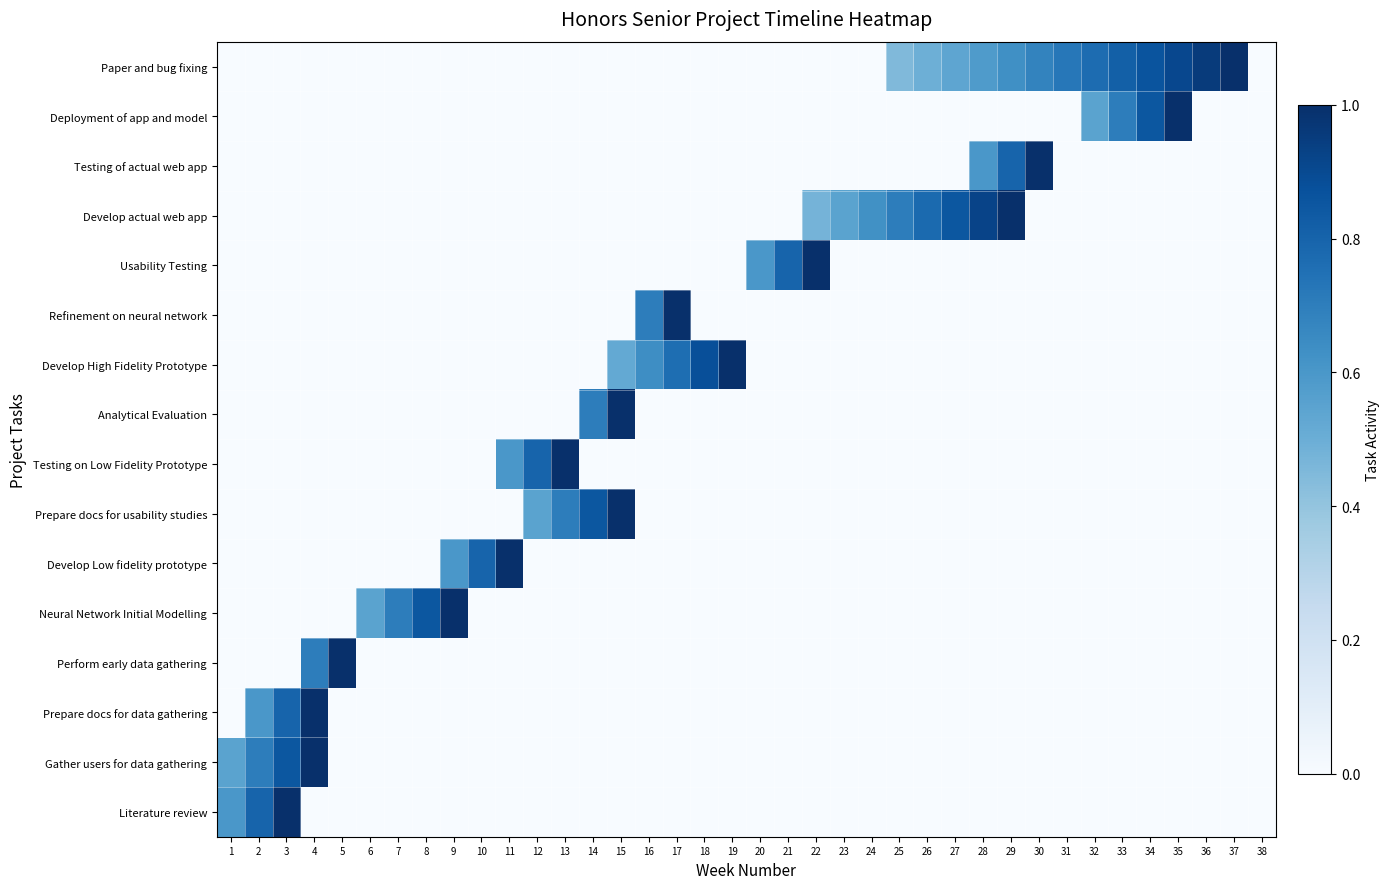

Which has a higher value, 5 or 12?

5